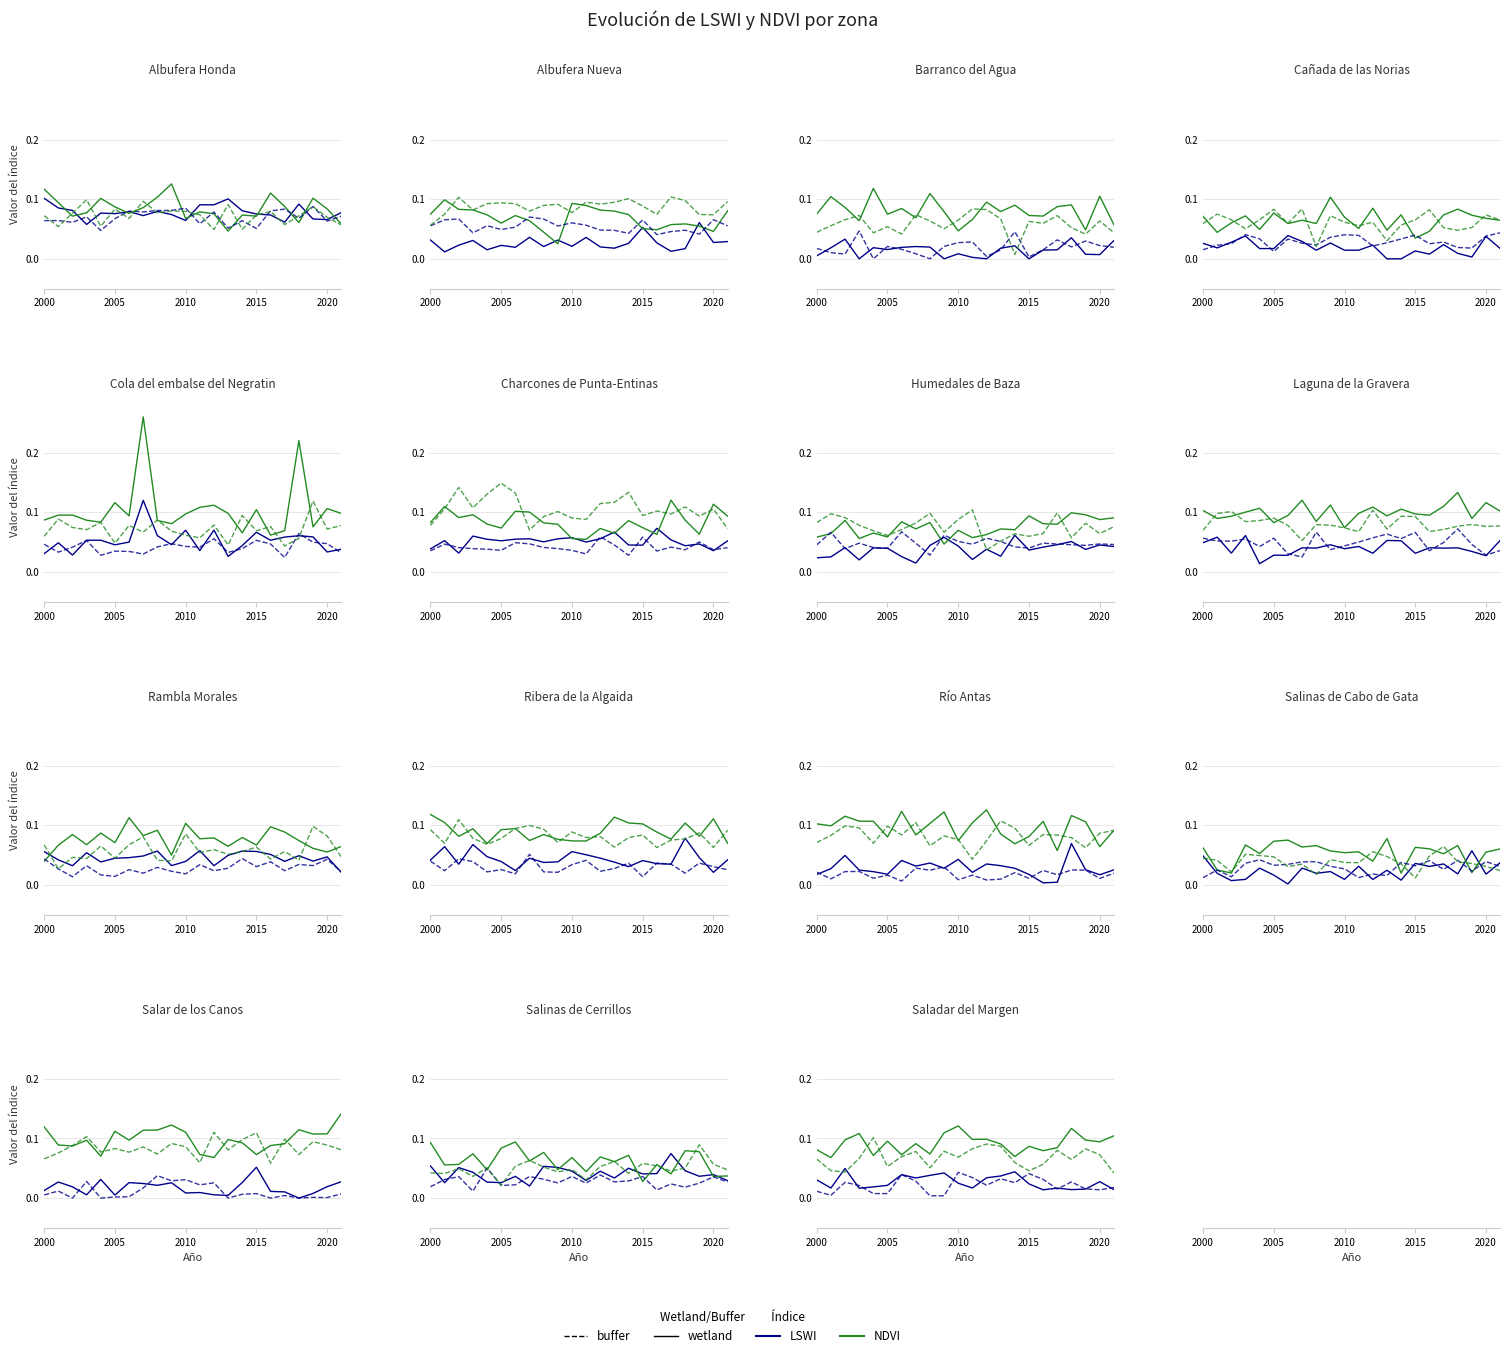

True or false: NDVI buffer has a value of 0.0 at 13.

False